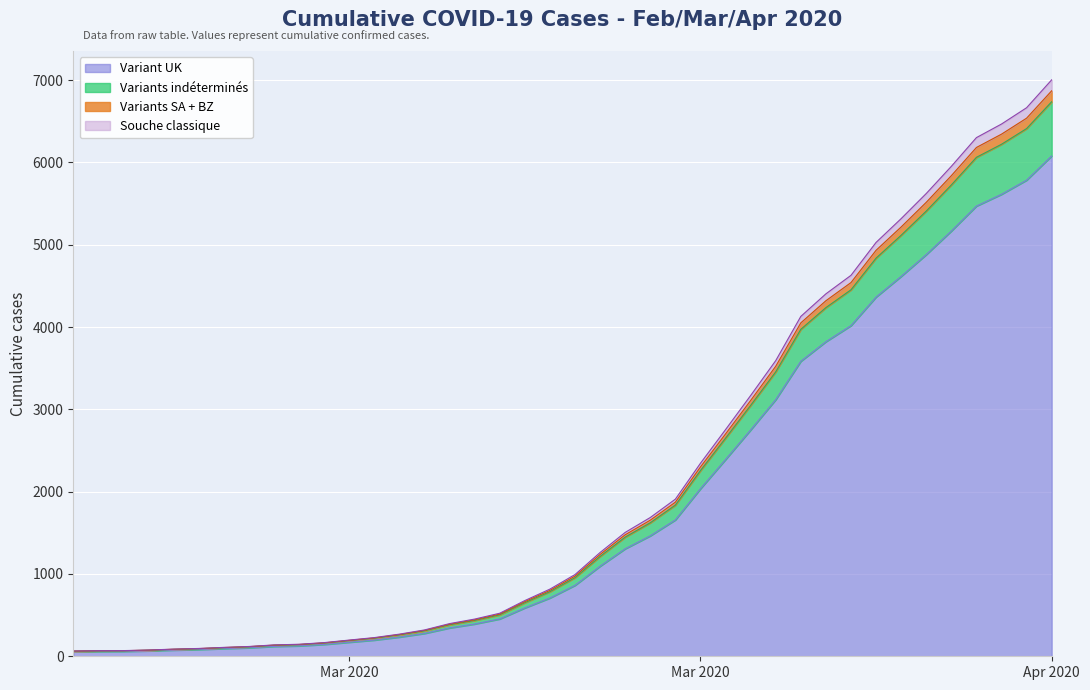

What position from the left is 2020-04-06?

40